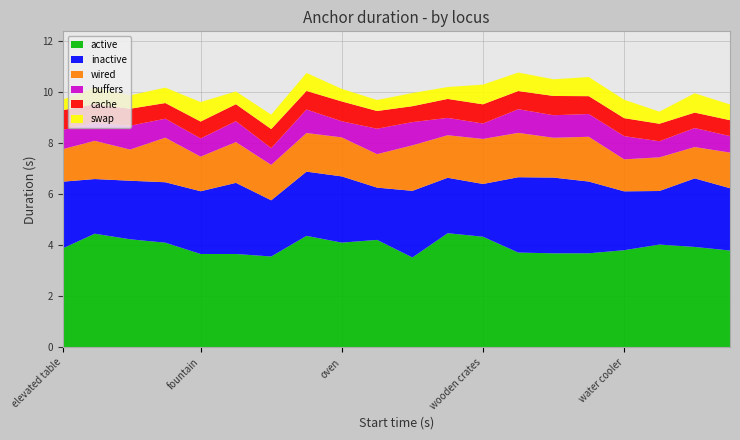

What is the total value across all series at wooden crates?

10.3